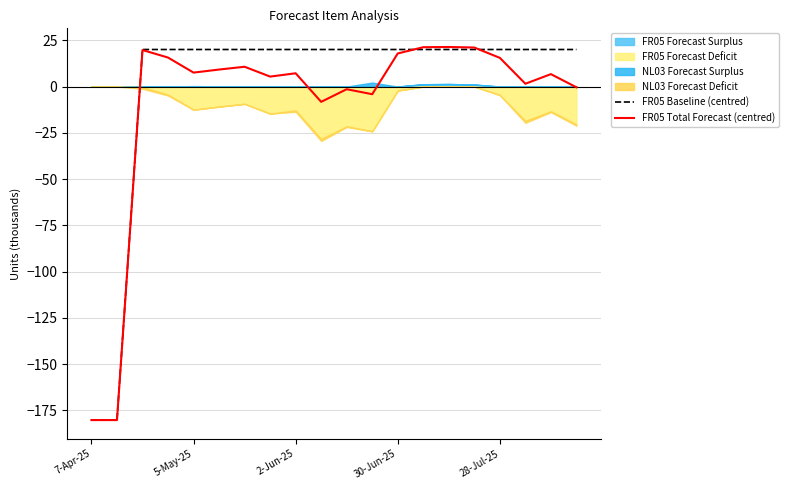

True or false: FR05 Total Forecast (centred) and FR05 Baseline (centred) intersect in this chart.

True